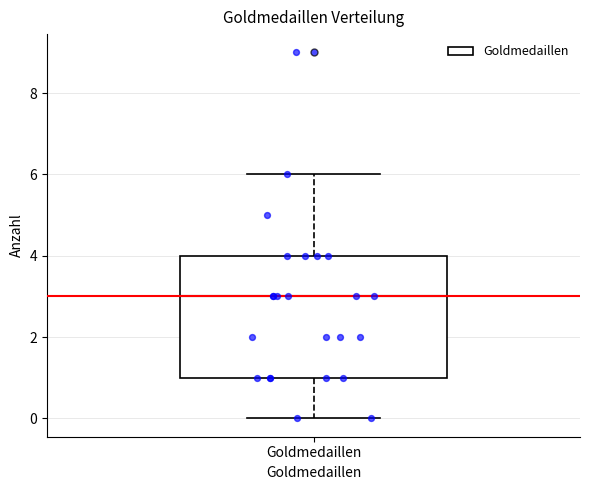

Where does the median line of the box for Goldmedaillen sit on the y-axis? The values are not printed on the chart, so give them approximately, as read against the axis.

3